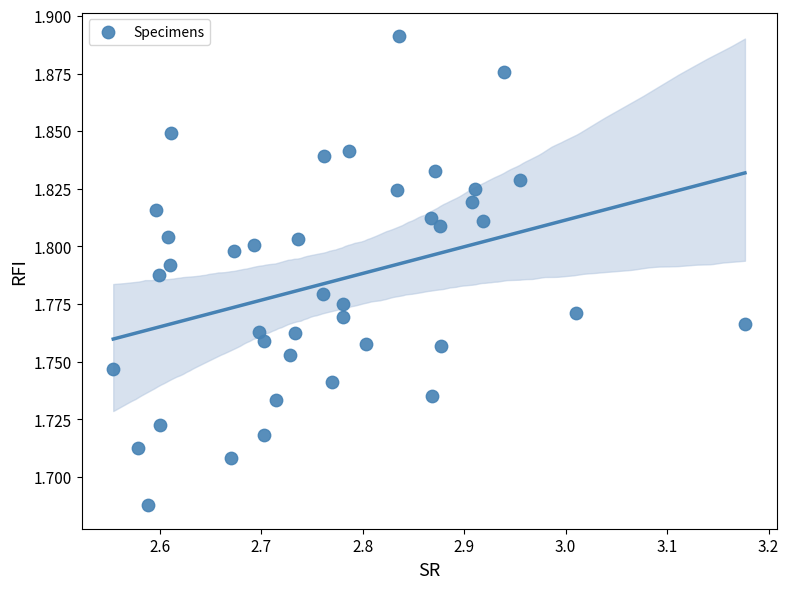

What is the range of X values (max minus min)?

0.6